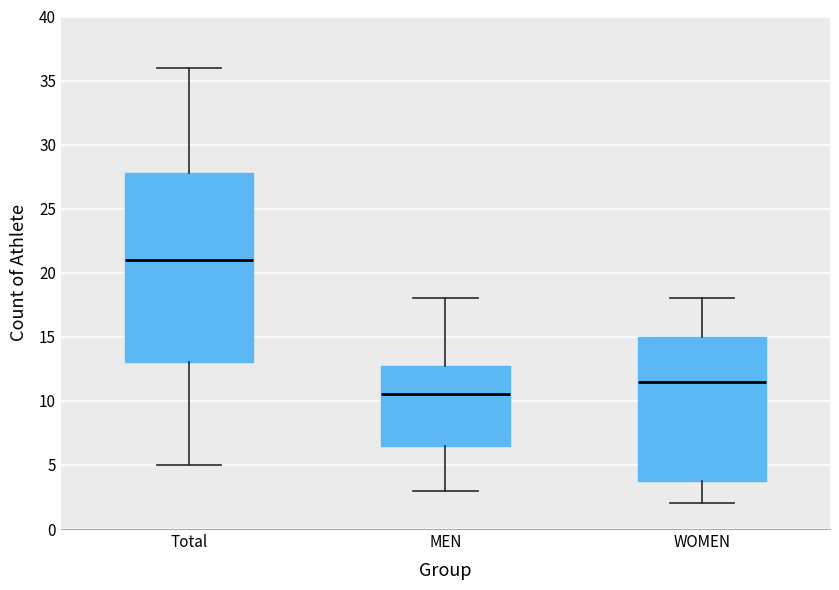

Reading left to right, read every box against the y-axis: the position of its median line, the range the box covers, and the ends of its whiskers. The values are not printed on the chart, so give them approximately, as read against the axis.

Total: median 21.0, box 13.0 to 28.0, whiskers 5.0 to 36.0
MEN: median 10.5, box 6.5 to 13.0, whiskers 3.0 to 18.0
WOMEN: median 11.5, box 4.0 to 15.0, whiskers 2.0 to 18.0